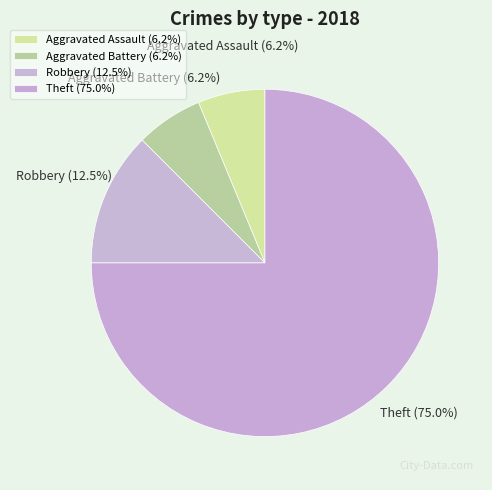

To the nearest percent, what is the difference between the Aggravated Battery and Theft slice percentages?

69%